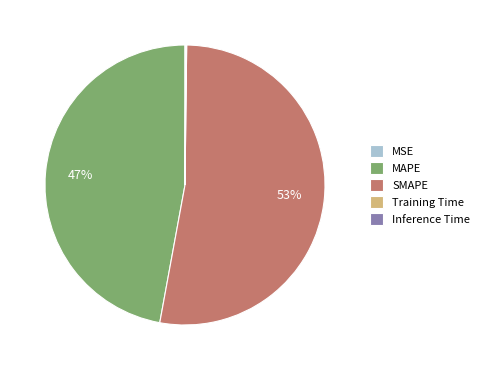

Does SMAPE account for over 50% of the chart?

Yes